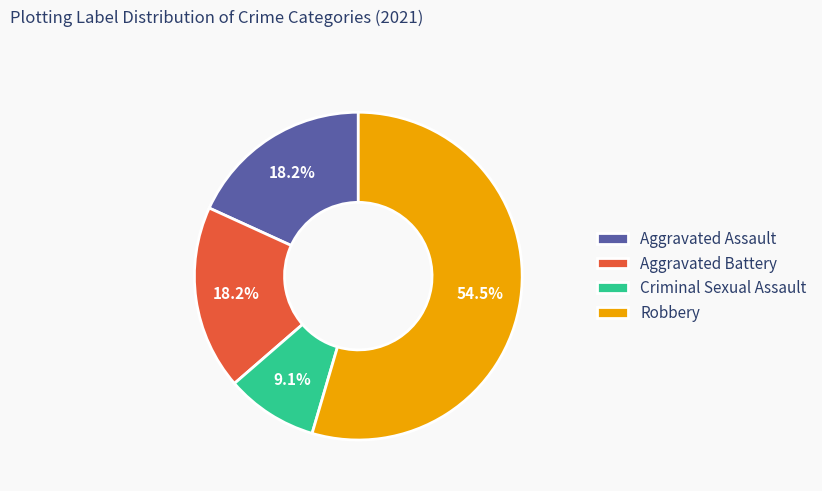

What is the largest slice in the pie chart?

Robbery